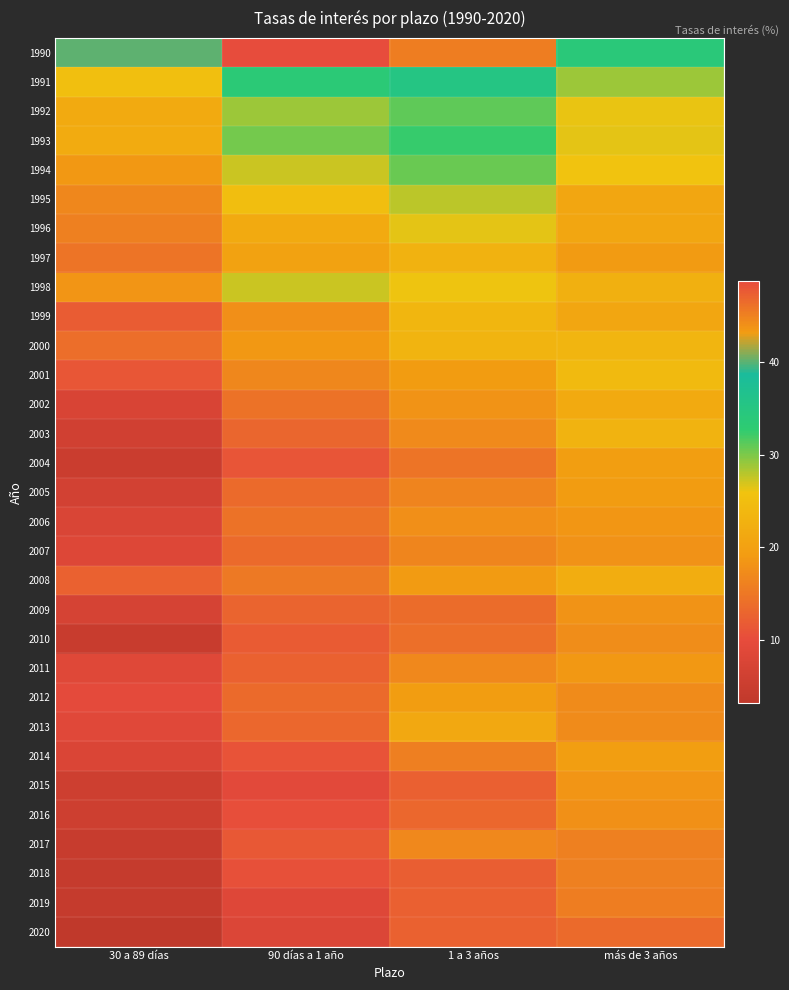

Reading left to right, transcribe all the data shown in this chart.

1990: 30 a 89 días=40.0	90 días a 1 año=48.8	1 a 3 años=45.4	más de 3 años=34.0
1991: 30 a 89 días=25.2	90 días a 1 año=33.5	1 a 3 años=35.3	más de 3 años=28.8
1992: 30 a 89 días=21.6	90 días a 1 año=28.9	1 a 3 años=31.0	más de 3 años=26.3
1993: 30 a 89 días=21.8	90 días a 1 año=30.3	1 a 3 años=32.4	más de 3 años=26.3
1994: 30 a 89 días=18.6	90 días a 1 año=27.3	1 a 3 años=30.6	más de 3 años=25.8
1995: 30 a 89 días=16.8	90 días a 1 año=24.9	1 a 3 años=27.7	más de 3 años=20.8
1996: 30 a 89 días=16.1	90 días a 1 año=21.6	1 a 3 años=26.3	más de 3 años=20.9
1997: 30 a 89 días=14.6	90 días a 1 año=20.2	1 a 3 años=23.1	más de 3 años=19.1
1998: 30 a 89 días=18.4	90 días a 1 año=27.4	1 a 3 años=26.0	más de 3 años=22.6
1999: 30 a 89 días=11.9	90 días a 1 año=17.6	1 a 3 años=23.7	más de 3 años=20.9
2000: 30 a 89 días=13.9	90 días a 1 año=18.7	1 a 3 años=23.3	más de 3 años=23.5
2001: 30 a 89 días=11.3	90 días a 1 año=16.7	1 a 3 años=19.2	más de 3 años=24.3
2002: 30 a 89 días=7.5	90 días a 1 año=14.3	1 a 3 años=18.3	más de 3 años=21.6
2003: 30 a 89 días=6.0	90 días a 1 año=13.0	1 a 3 años=17.1	más de 3 años=23.1
2004: 30 a 89 días=5.0	90 días a 1 año=11.0	1 a 3 años=14.5	más de 3 años=19.6
2005: 30 a 89 días=6.5	90 días a 1 año=13.5	1 a 3 años=16.4	más de 3 años=19.2
2006: 30 a 89 días=7.7	90 días a 1 año=14.4	1 a 3 años=17.7	más de 3 años=18.5
2007: 30 a 89 días=8.3	90 días a 1 año=13.6	1 a 3 años=16.5	más de 3 años=18.0
2008: 30 a 89 días=12.5	90 días a 1 año=15.2	1 a 3 años=19.1	más de 3 años=22.1
2009: 30 a 89 días=7.0	90 días a 1 año=12.9	1 a 3 años=13.8	más de 3 años=18.2
2010: 30 a 89 días=4.7	90 días a 1 año=11.8	1 a 3 años=14.1	más de 3 años=17.5
2011: 30 a 89 días=8.7	90 días a 1 año=12.4	1 a 3 años=16.9	más de 3 años=18.7
2012: 30 a 89 días=9.6	90 días a 1 año=13.5	1 a 3 años=19.4	más de 3 años=17.3
2013: 30 a 89 días=8.9	90 días a 1 año=13.2	1 a 3 años=21.2	más de 3 años=17.3
2014: 30 a 89 días=7.9	90 días a 1 año=10.8	1 a 3 años=15.8	más de 3 años=19.6
2015: 30 a 89 días=5.5	90 días a 1 año=9.3	1 a 3 años=12.2	más de 3 años=18.4
2016: 30 a 89 días=5.5	90 días a 1 año=10.4	1 a 3 años=13.2	más de 3 años=17.8
2017: 30 a 89 días=4.4	90 días a 1 año=11.5	1 a 3 años=17.0	más de 3 años=16.0
2018: 30 a 89 días=4.1	90 días a 1 año=10.6	1 a 3 años=12.1	más de 3 años=16.0
2019: 30 a 89 días=4.1	90 días a 1 año=8.5	1 a 3 años=12.3	más de 3 años=15.7
2020: 30 a 89 días=3.1	90 días a 1 año=8.0	1 a 3 años=12.4	más de 3 años=13.6